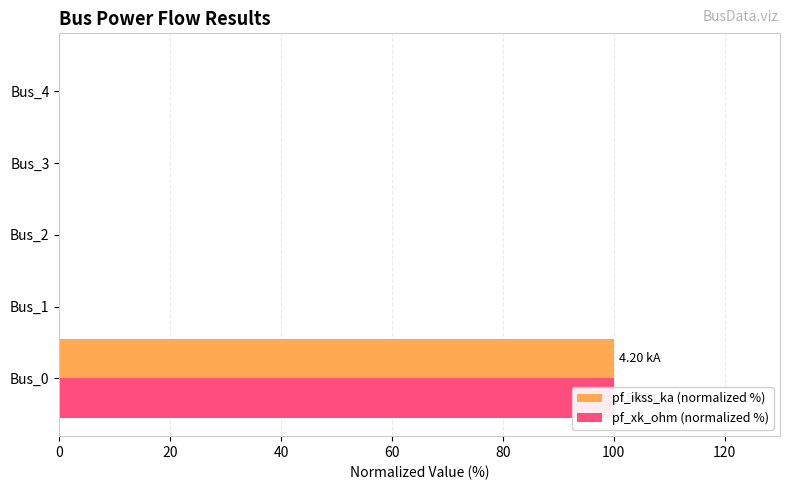

How many data points in pf_ikss_ka (normalized %) are above 0?

1